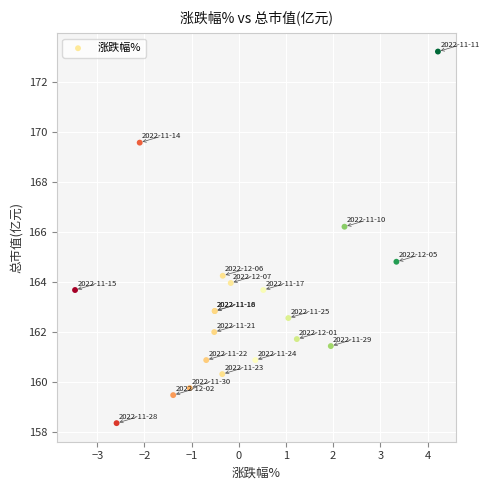

What Y value in the scatter plot is closest to 165?

164.8